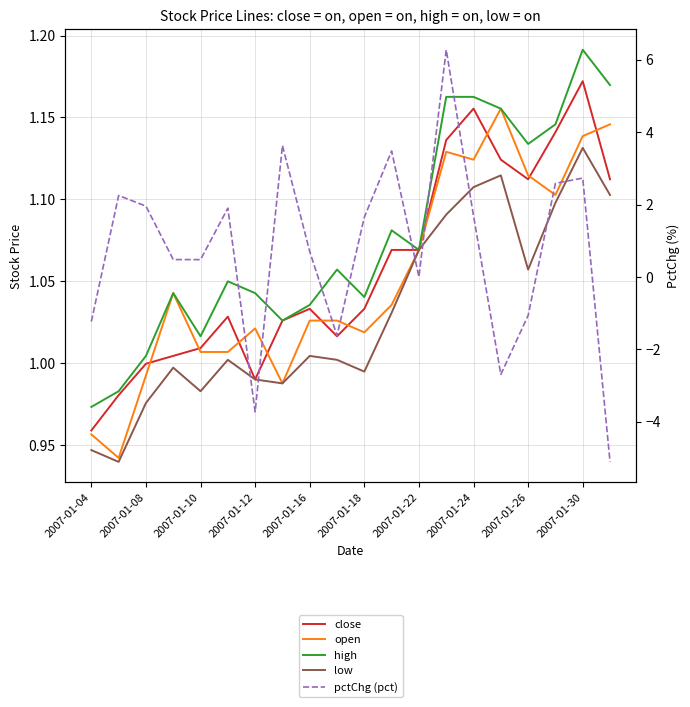

Reading left to right, transcribe all the data shown in this chart.

close: 1.0	1.0	1.0	1.0	1.0	1.0	1.0	1.0	1.0	1.0	1.0	1.1	1.1	1.1	1.2	1.1	1.1	1.1	1.2	1.1
open: 1.0	0.9	1.0	1.0	1.0	1.0	1.0	1.0	1.0	1.0	1.0	1.0	1.1	1.1	1.1	1.2	1.1	1.1	1.1	1.1
high: 1.0	1.0	1.0	1.0	1.0	1.0	1.0	1.0	1.0	1.1	1.0	1.1	1.1	1.2	1.2	1.2	1.1	1.1	1.2	1.2
low: 0.9	0.9	1.0	1.0	1.0	1.0	1.0	1.0	1.0	1.0	1.0	1.0	1.1	1.1	1.1	1.1	1.1	1.1	1.1	1.1
pctChg (pct): -1.2	2.3	2.0	0.5	0.5	1.9	-3.7	3.6	0.7	-1.6	1.7	3.5	0.0	6.3	1.7	-2.7	-1.1	2.6	2.7	-5.1